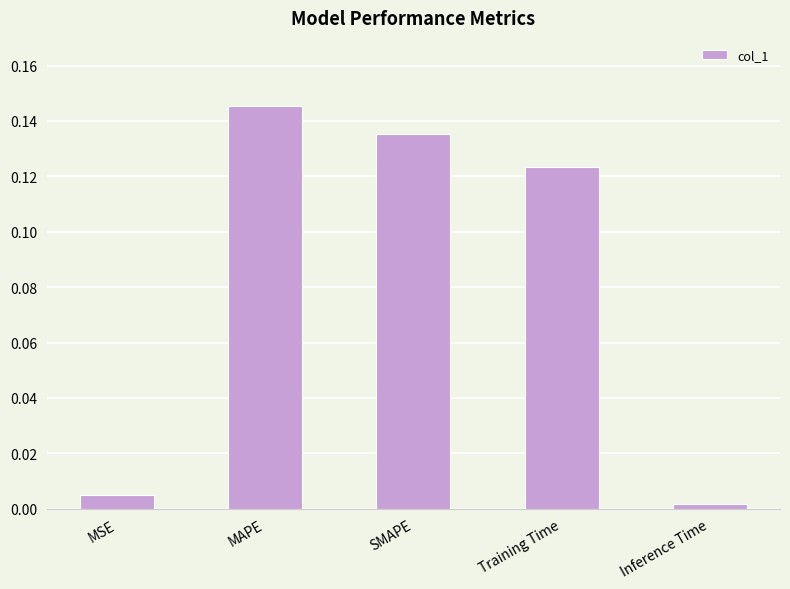

How many bars are there in total?

5